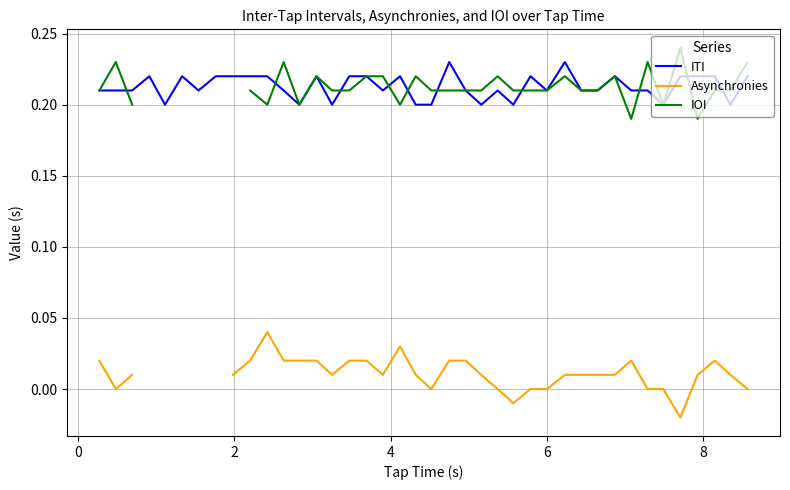

Which series has the largest total across all categories?

ITI